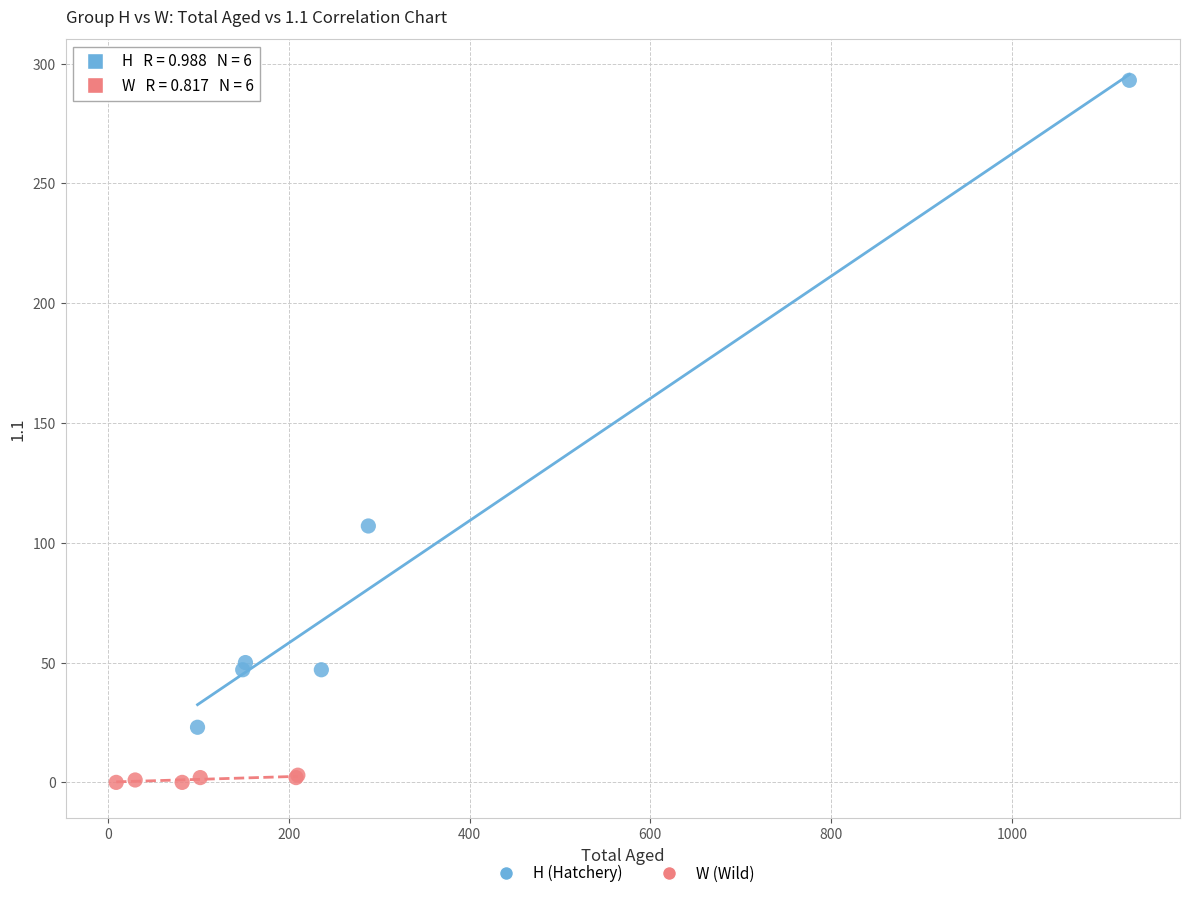

Which series reaches the minimum Y coordinate?

W (Wild)